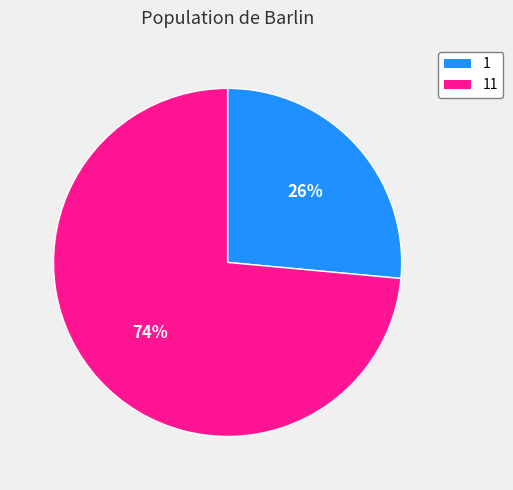

Is there any slice that represents more than half of the pie?

Yes